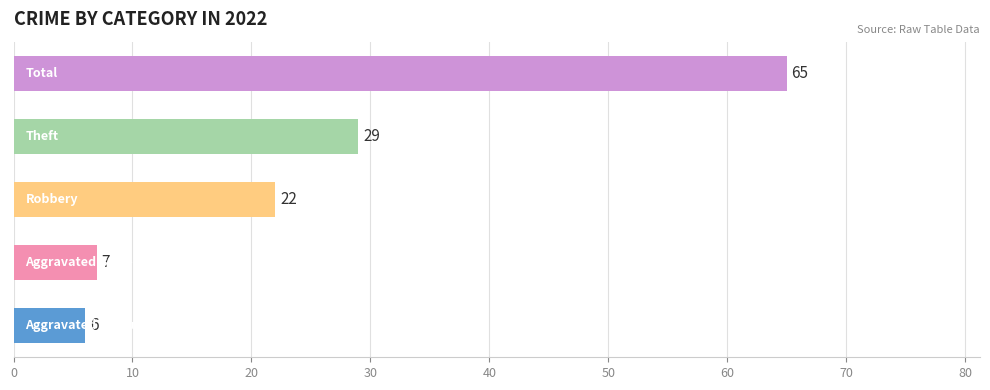

What is the difference between the second highest and second lowest values?

22